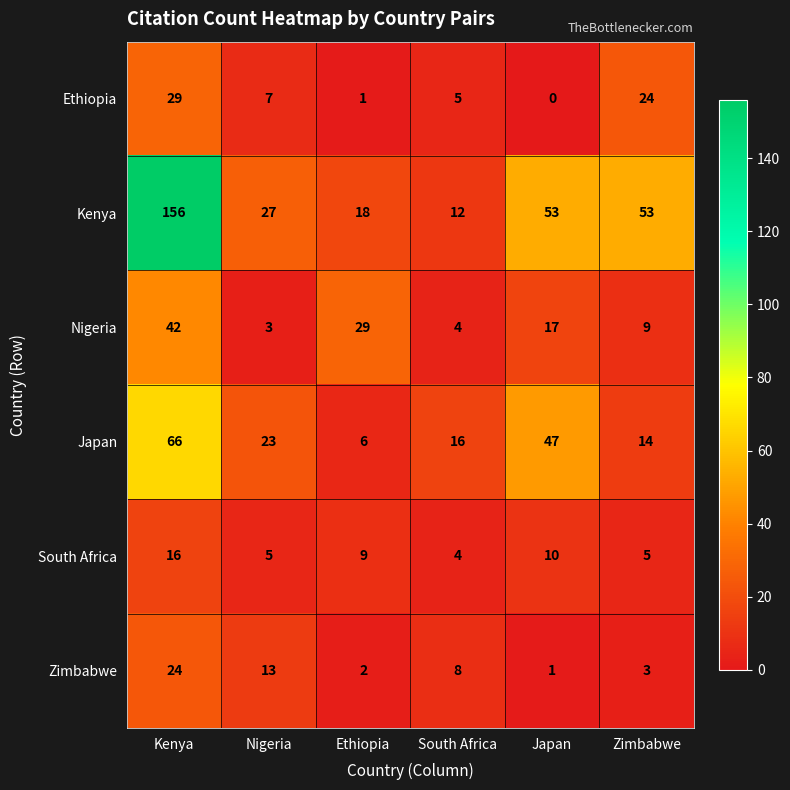

What is the total value across all series at Zimbabwe?

108